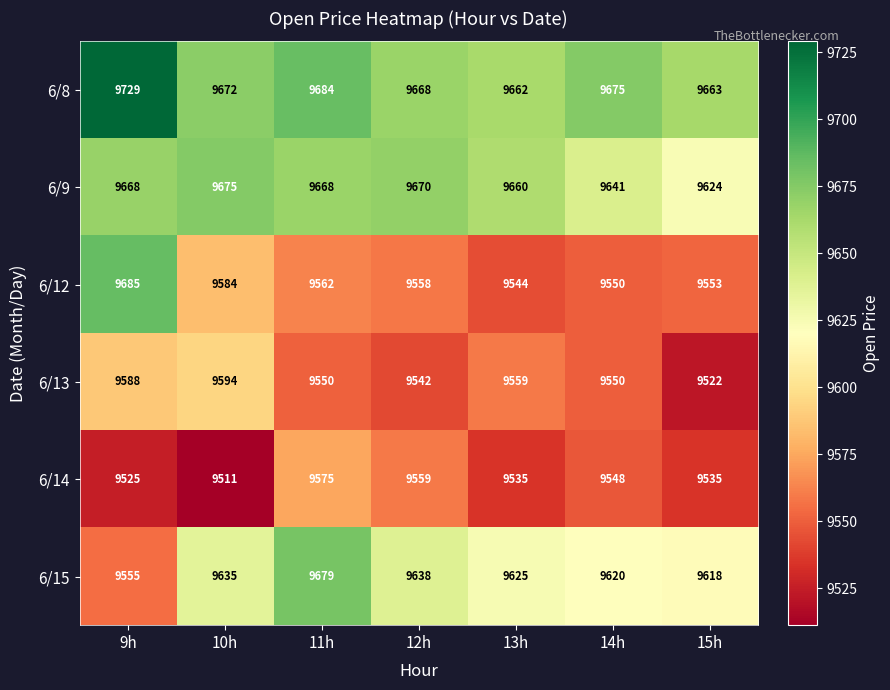

At which category is the sum across all series the highest?

9h